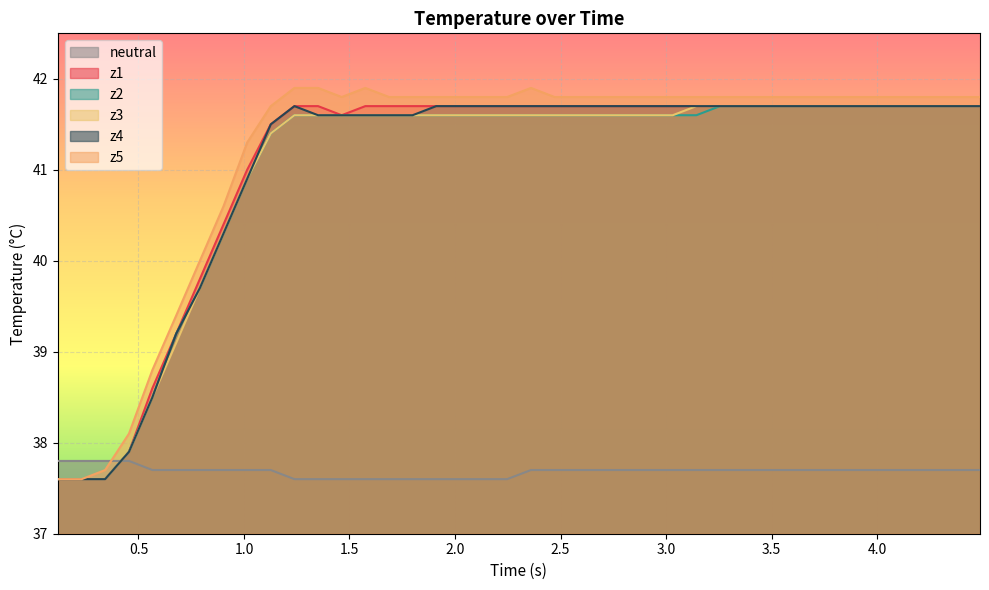

Which series has the widest spread of values?

z5